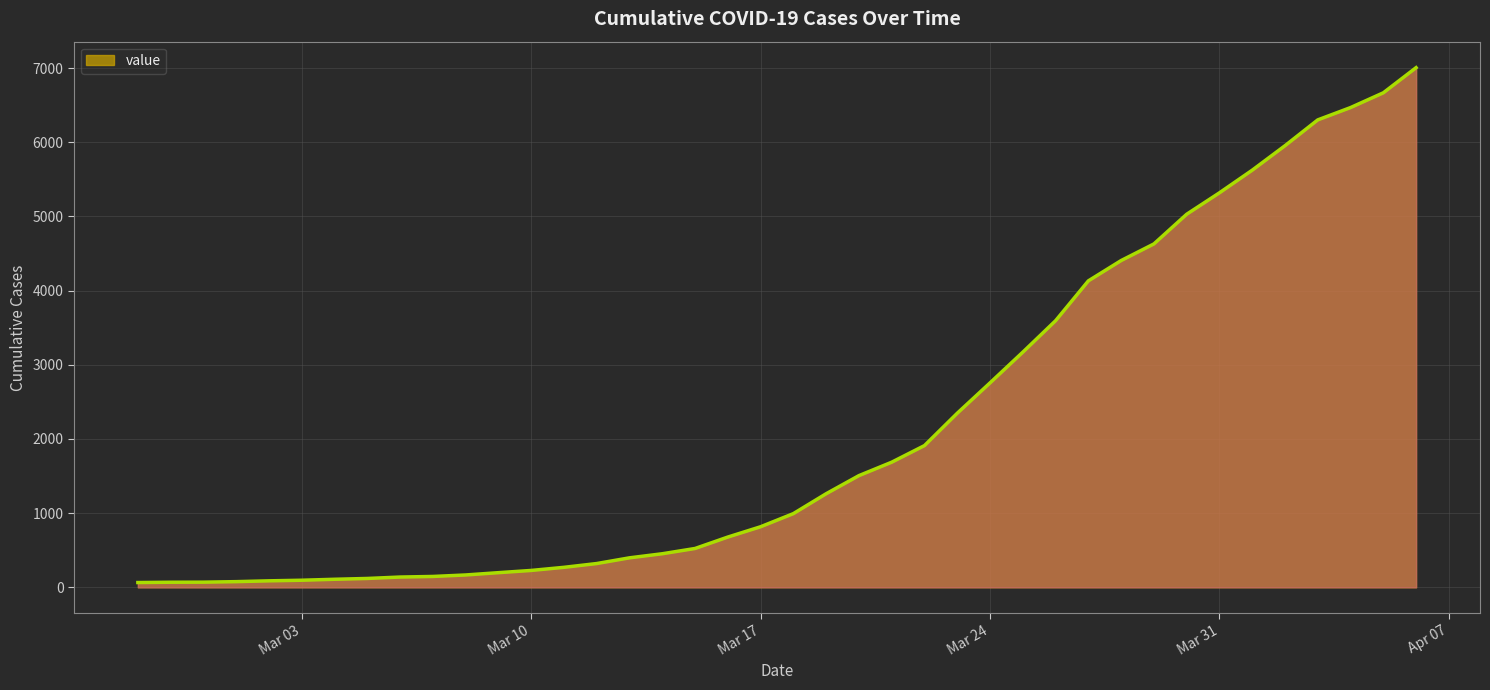

What is the difference between the maximum and minimum values?

6940